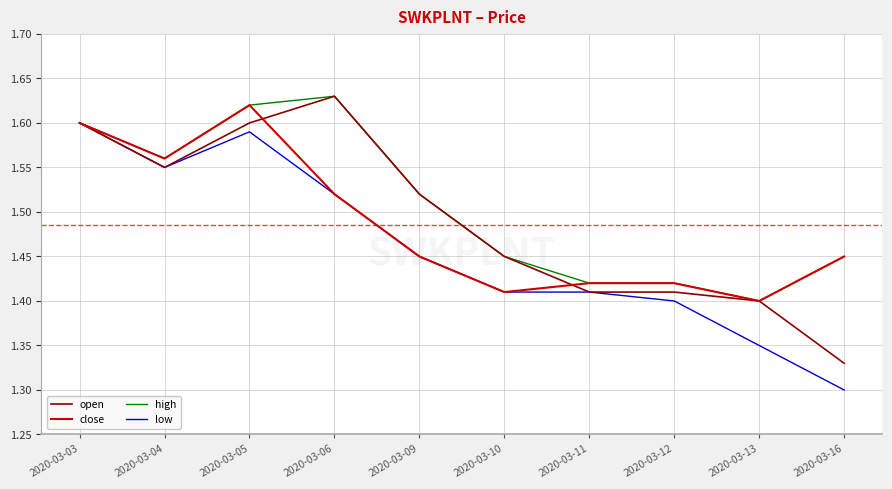

What is the difference between the maximum and minimum values in the low series?

0.3